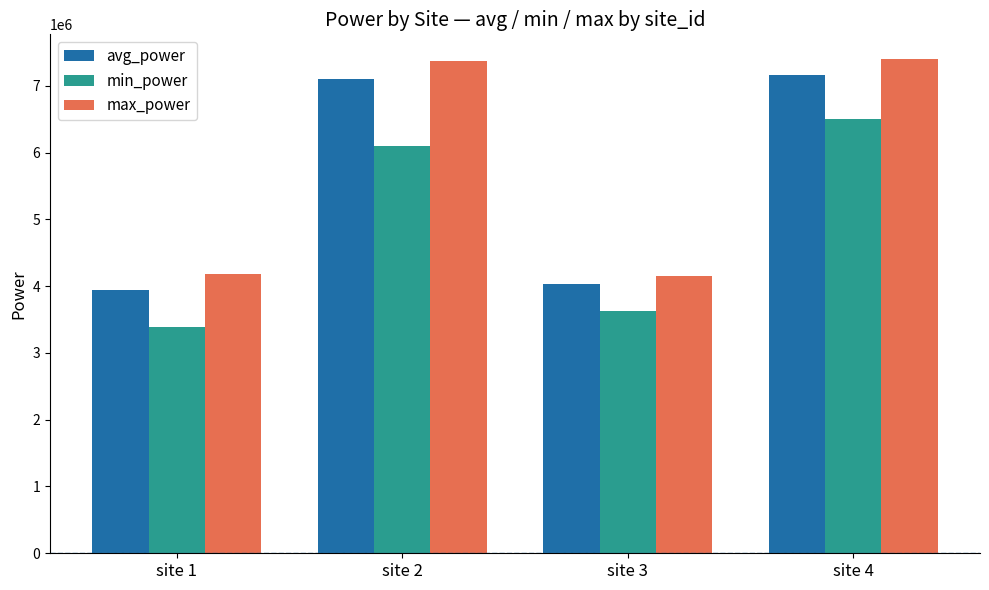

What is the average value of the min_power series?

4904988.8